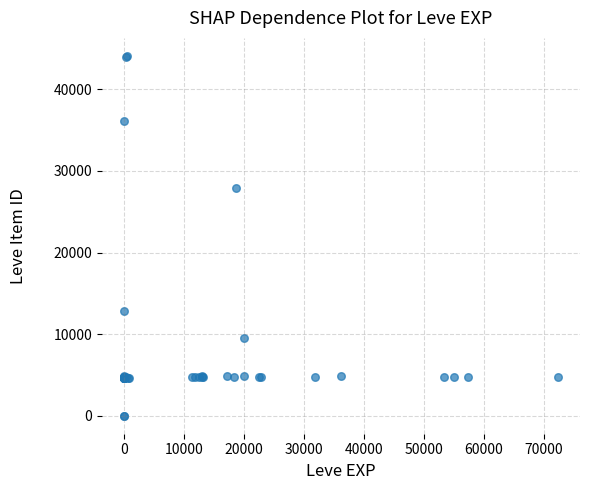

What Y value in the scatter plot is closest to 22048?

27884